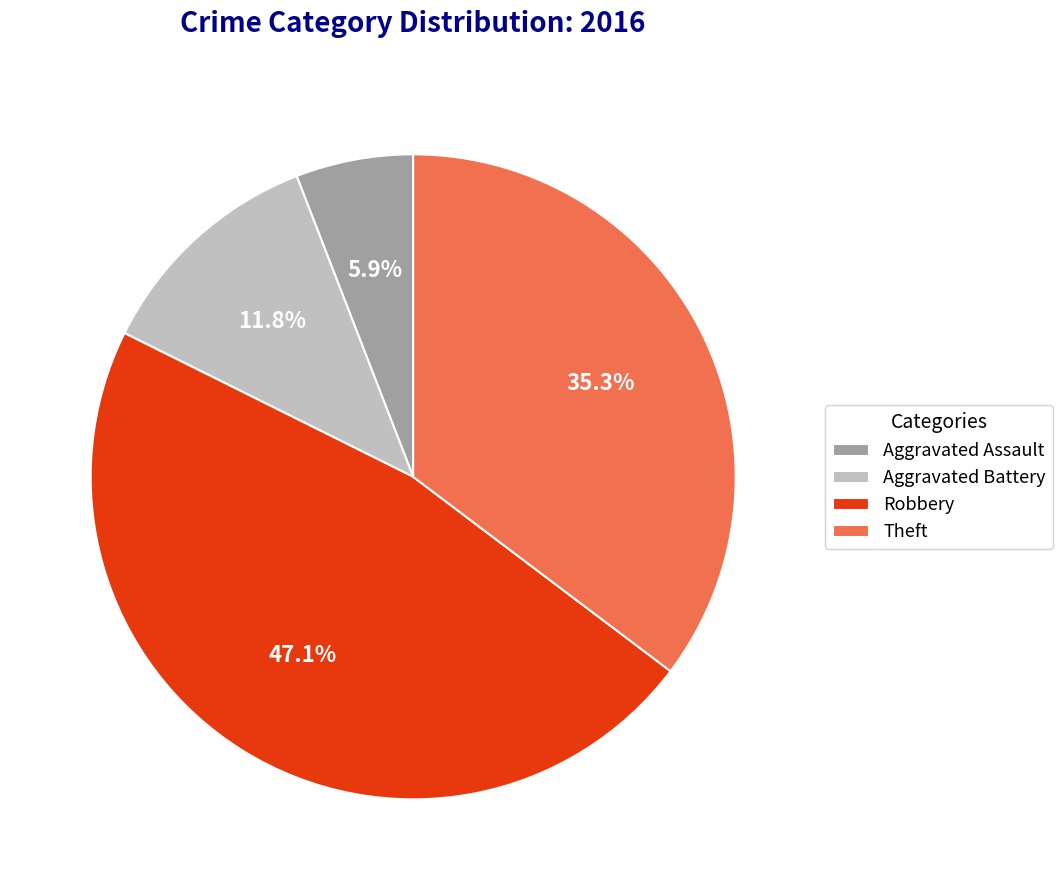

Does any single category account for the majority?

No